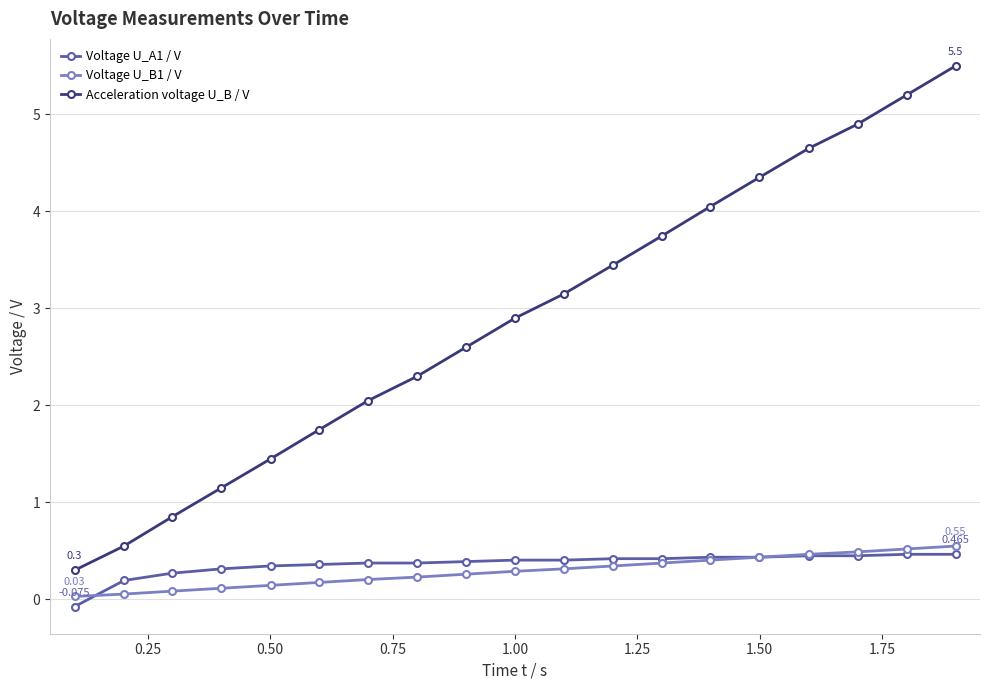

How many lines are shown in the chart?

3